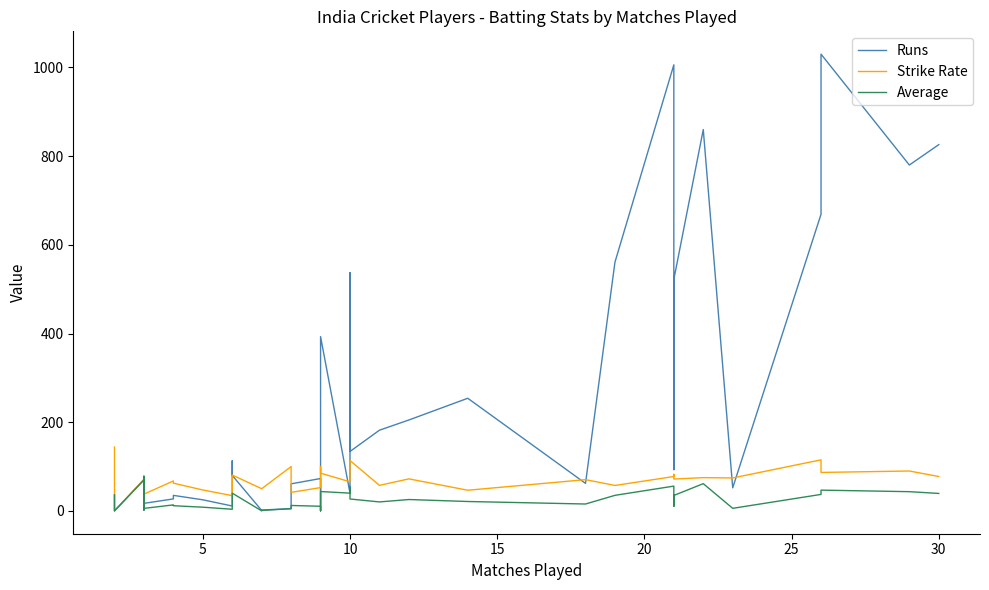

Rank the series by their average value, from lowest to highest.

Average, Strike Rate, Runs